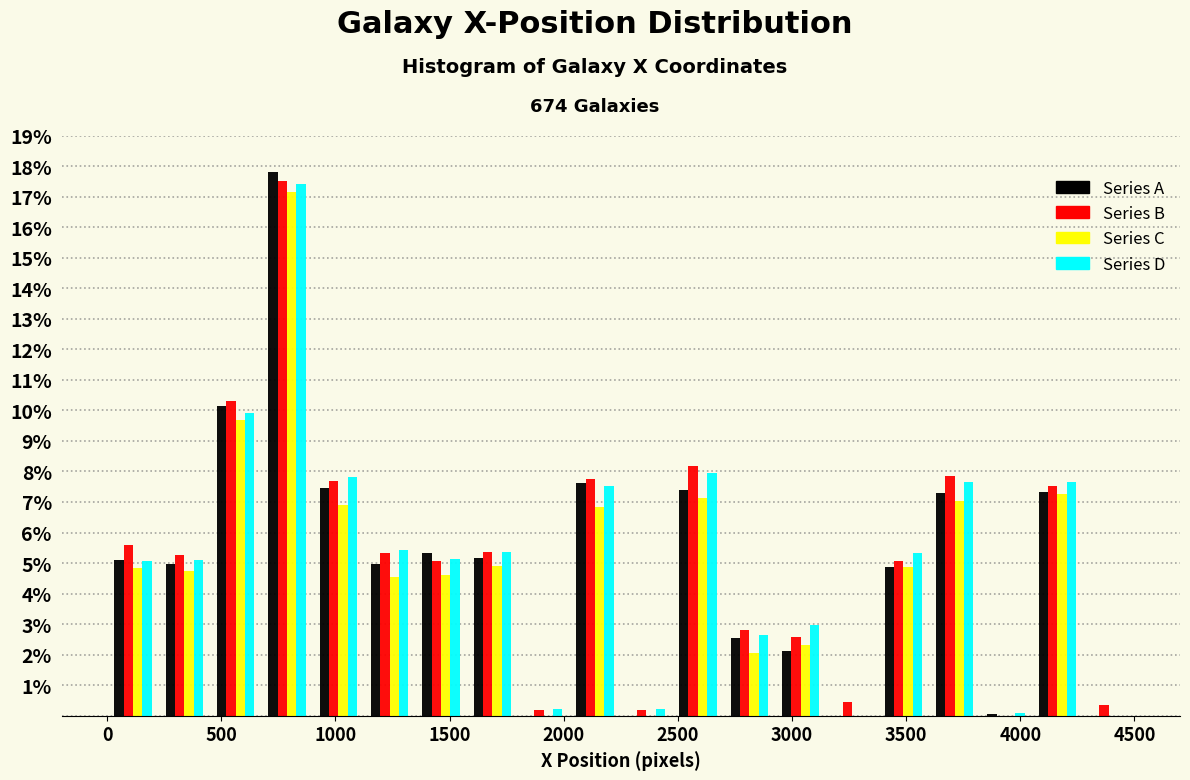

Reading left to right, list every range on the x-axis with the height of the bar of each series over it. Neither the bar edges nor the heights are printed on the chart, so give them approximately, as read against the axes.

0 to 225: Series A=5.1	Series B=5.6	Series C=4.8	Series D=5.1
225 to 450: Series A=5.0	Series B=5.3	Series C=4.7	Series D=5.1
450 to 675: Series A=10.1	Series B=10.3	Series C=9.7	Series D=9.9
675 to 900: Series A=17.8	Series B=17.5	Series C=17.1	Series D=17.4
900 to 1125: Series A=7.5	Series B=7.7	Series C=6.9	Series D=7.8
1125 to 1350: Series A=5.0	Series B=5.3	Series C=4.6	Series D=5.4
1350 to 1575: Series A=5.3	Series B=5.1	Series C=4.6	Series D=5.1
1575 to 1800: Series A=5.2	Series B=5.4	Series C=4.9	Series D=5.4
1800 to 2025: Series A=0	Series B=0.2	Series C=0	Series D=0.2
2025 to 2250: Series A=7.6	Series B=7.7	Series C=6.8	Series D=7.5
2250 to 2475: Series A=0	Series B=0.2	Series C=0	Series D=0.2
2475 to 2700: Series A=7.4	Series B=8.2	Series C=7.1	Series D=8.0
2700 to 2925: Series A=2.5	Series B=2.8	Series C=2.1	Series D=2.6
2925 to 3150: Series A=2.1	Series B=2.6	Series C=2.3	Series D=3.0
3150 to 3375: Series A=0	Series B=0.5	Series C=0	Series D=0
3375 to 3600: Series A=4.9	Series B=5.1	Series C=4.9	Series D=5.3
3600 to 3825: Series A=7.3	Series B=7.8	Series C=7.0	Series D=7.7
3825 to 4050: Series A=under 0.1	Series B=0	Series C=0	Series D=under 0.1
4050 to 4275: Series A=7.3	Series B=7.5	Series C=7.3	Series D=7.7
4275 to 4500: Series A=0	Series B=0.3	Series C=0	Series D=0